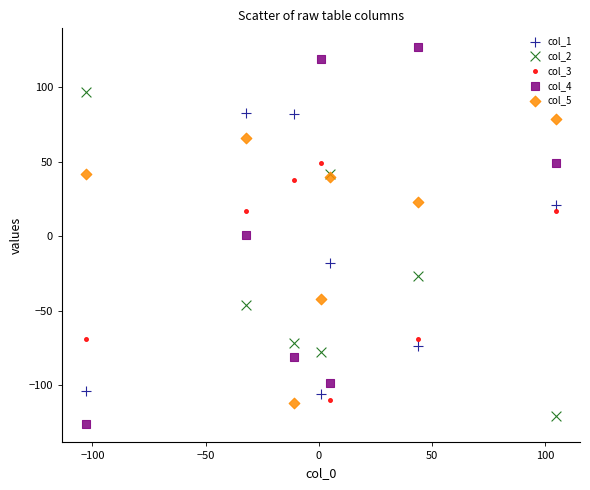

Which series has the widest spread of Y values?

col_4